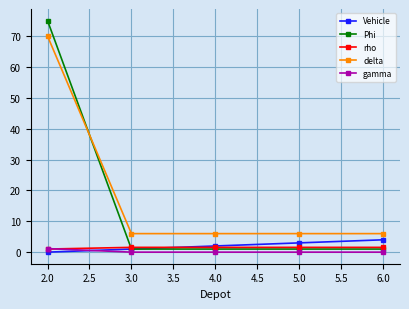

At which category is the sum across all series the highest?

2.0